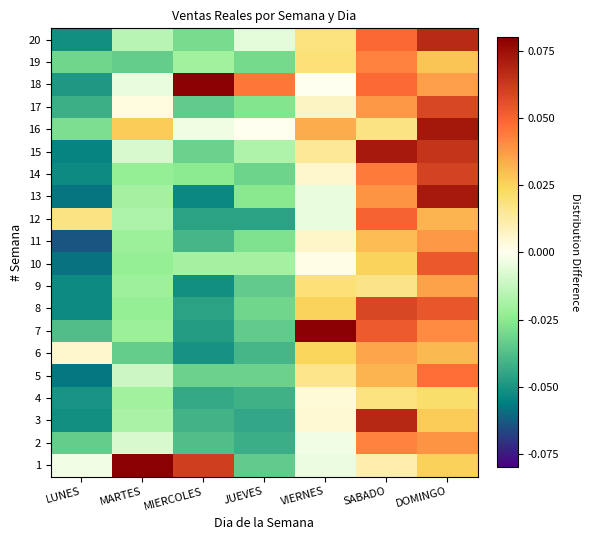

What is the maximum value shown in the chart?

0.1